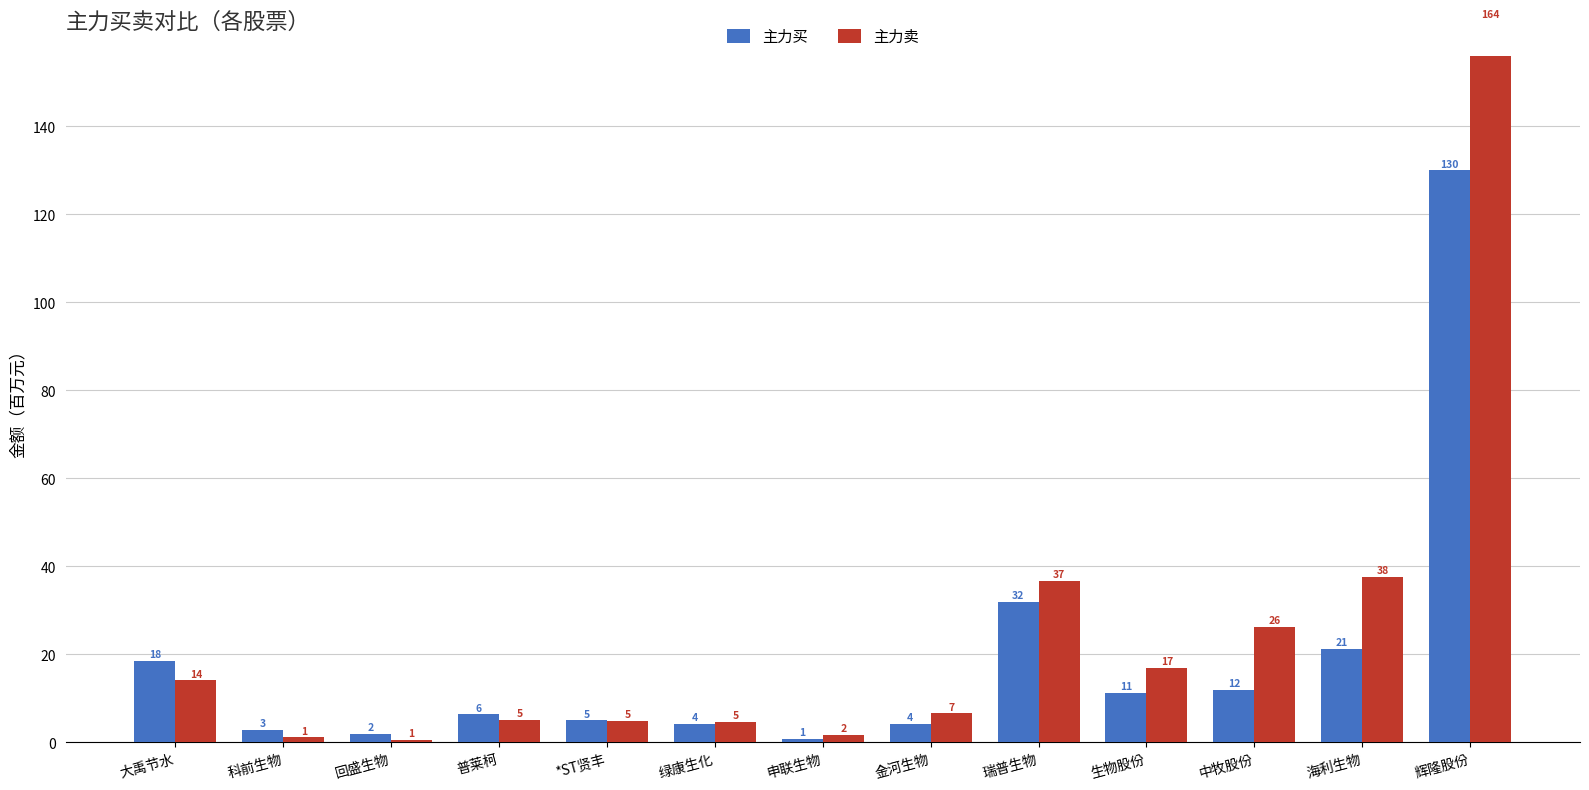

Reading left to right, list all the values displayed in this chart.

主力买: 18.5	2.9	2.0	6.4	5.0	4.2	0.9	4.2	31.9	11.2	11.9	21.3	130.0
主力卖: 14.1	1.2	0.6	5.1	4.9	4.6	1.7	6.6	36.7	16.9	26.3	37.6	164.0